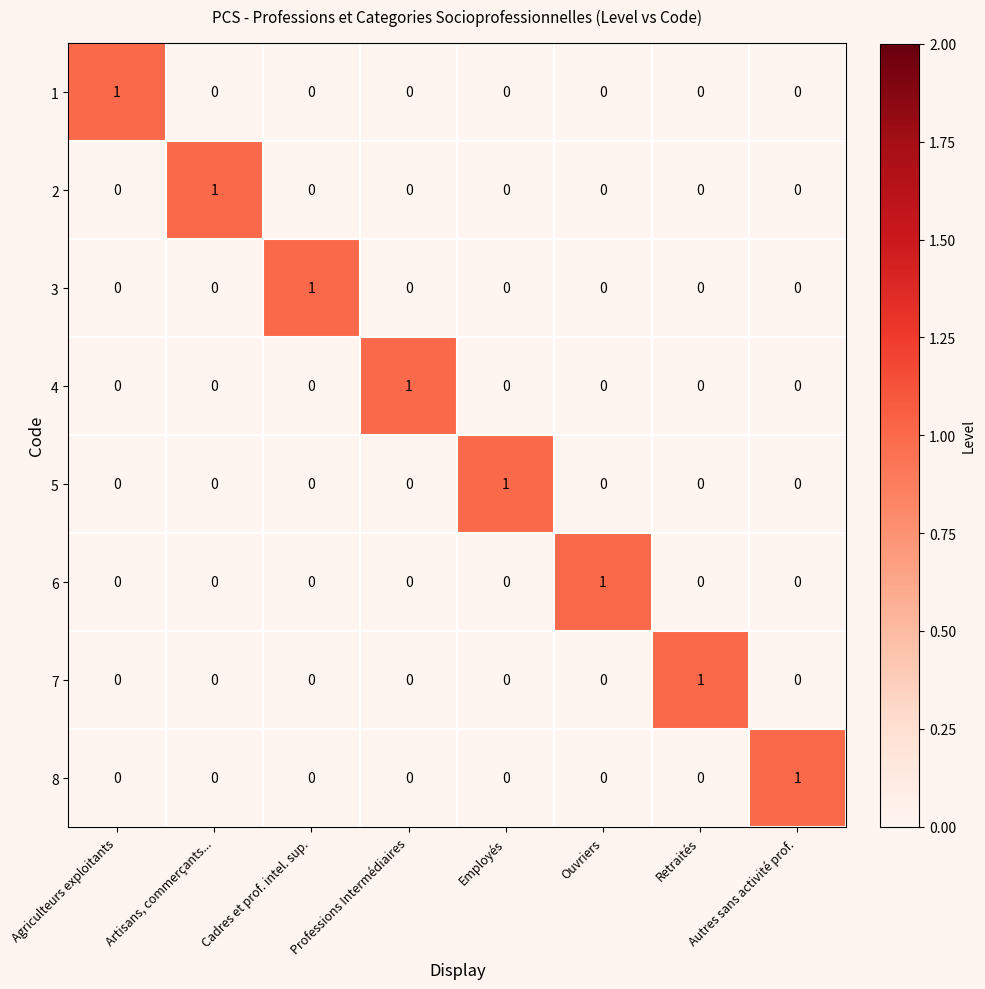

Is it true that 5 equals 1 at Professions Intermédiaires?

False